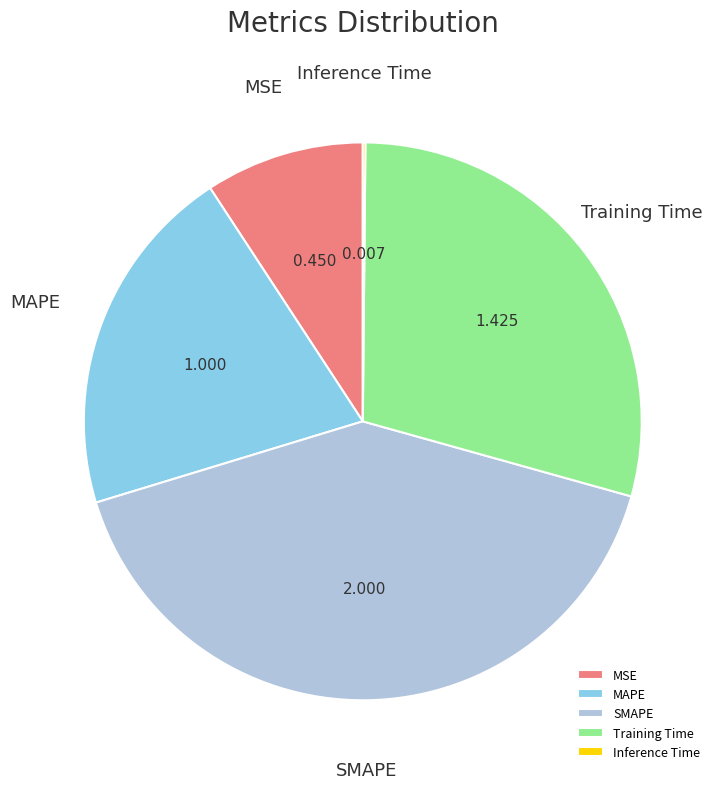

Is MSE the majority of the pie?

No